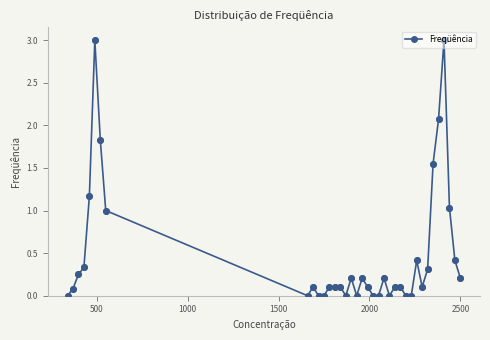

True or false: the data has more than 1 interior local peaks.

True